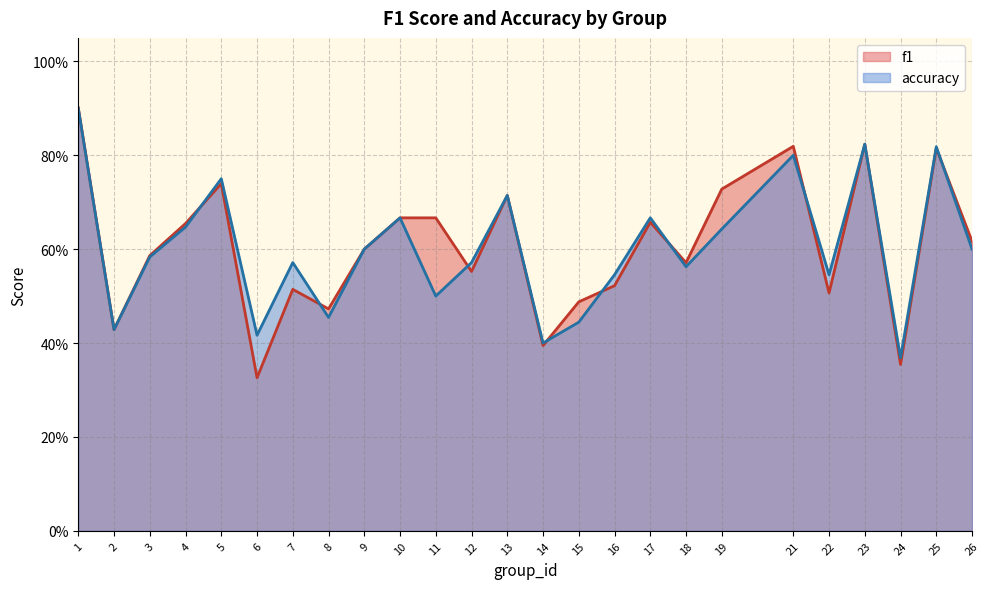

Reading left to right, transcribe all the data shown in this chart.

f1: 0.9	0.4	0.6	0.7	0.7	0.3	0.5	0.5	0.6	0.7	0.7	0.6	0.7	0.4	0.5	0.5	0.7	0.6	0.7	0.8	0.5	0.8	0.4	0.8	0.6
accuracy: 0.9	0.4	0.6	0.6	0.8	0.4	0.6	0.5	0.6	0.7	0.5	0.6	0.7	0.4	0.4	0.5	0.7	0.6	0.6	0.8	0.5	0.8	0.4	0.8	0.6